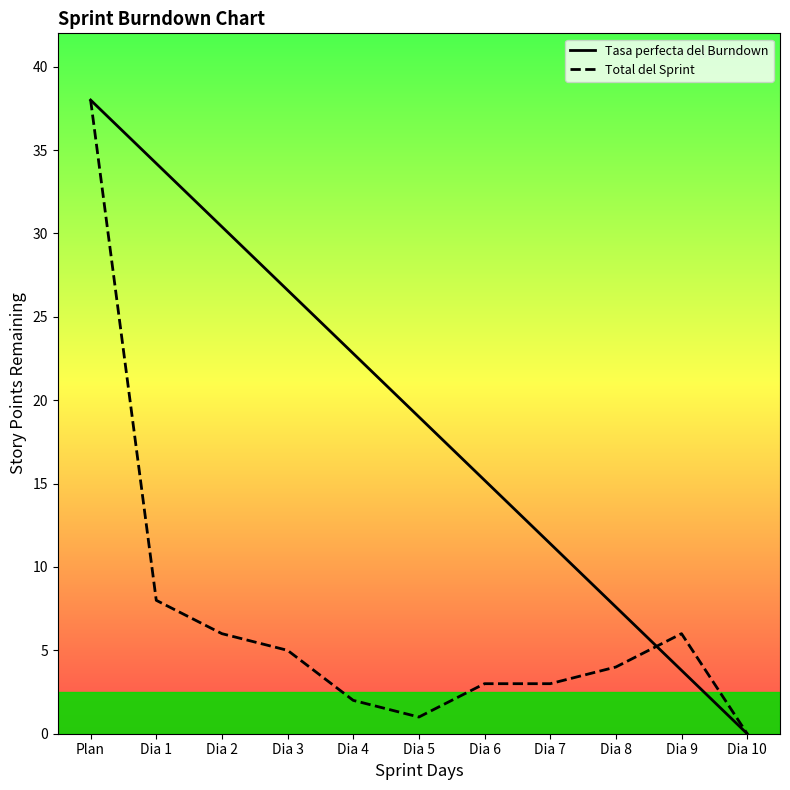

Is it true that Total del Sprint equals 3.0 at Dia 7?

True